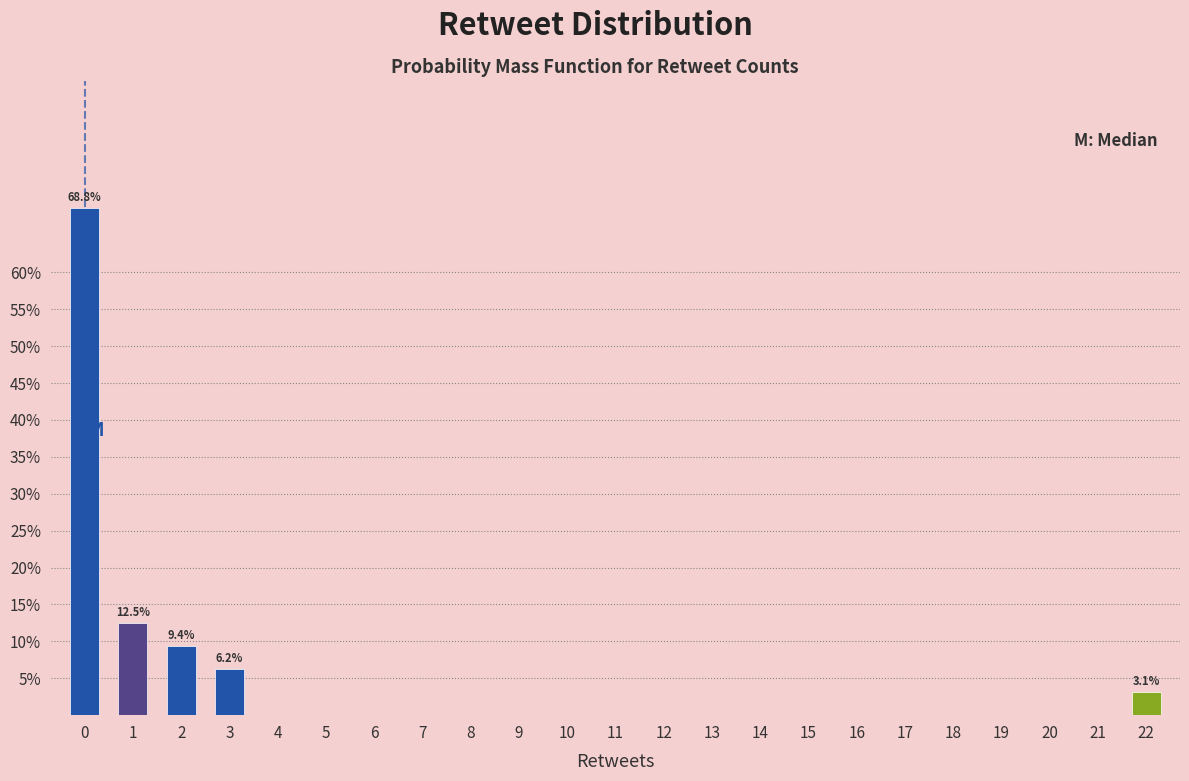

What is the sum of all values?

100.0